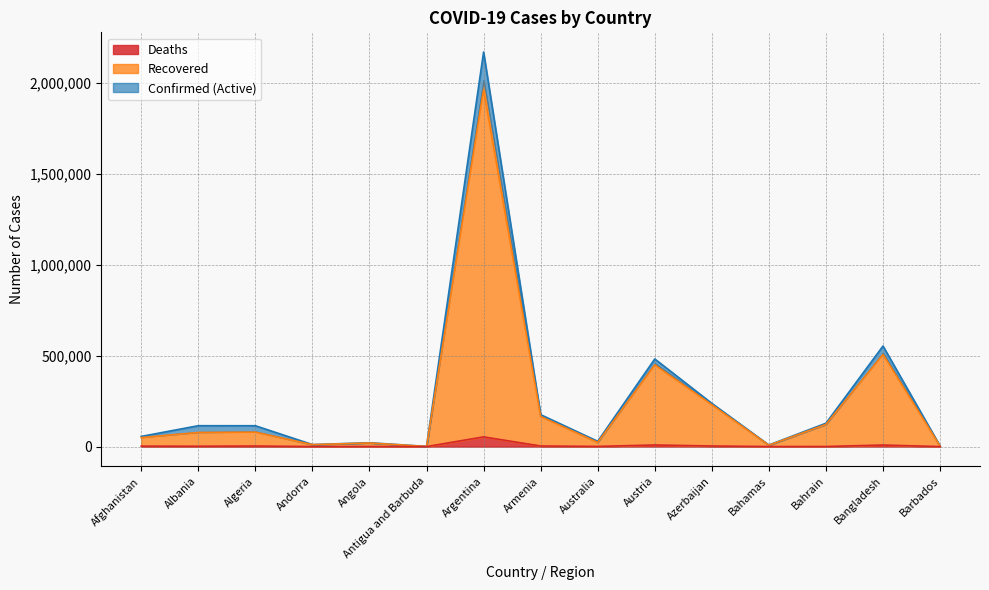

Reading right to left, extract all data points from this chart.

Confirmed: 3353	553105	128428	8642	237775	481919	29086	175538	2169694	882	21161	11130	114681	114840	55894
Recovered: 3002	506613	121776	7483	230116	449053	22939	165259	1961640	489	19761	10708	79428	77498	49499
Deaths: 37	8496	476	185	3257	8776	909	3237	53359	23	516	112	3026	1986	2451